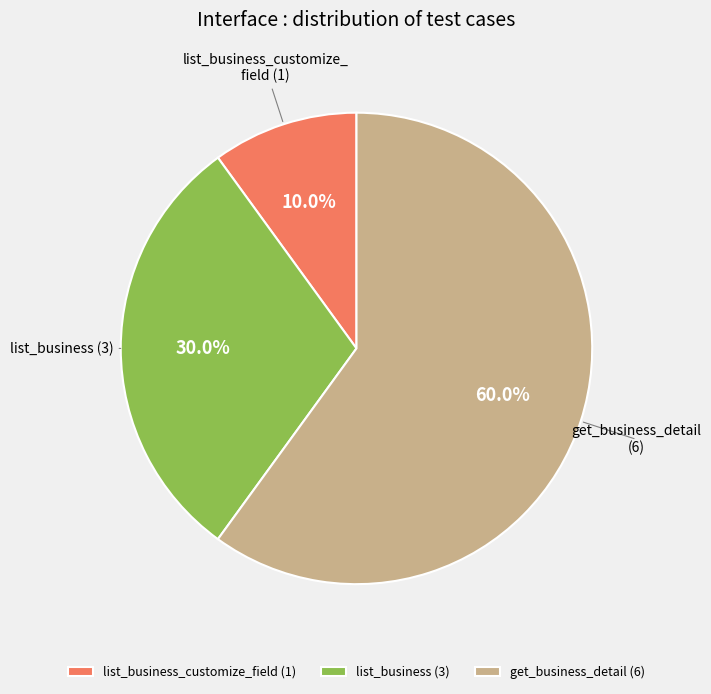

What is the smallest slice in the pie chart?

list_business_customize_field (1)